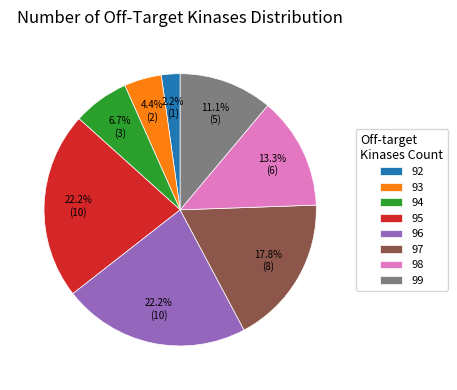

What is the total percentage of 96 and 97?

40.0%